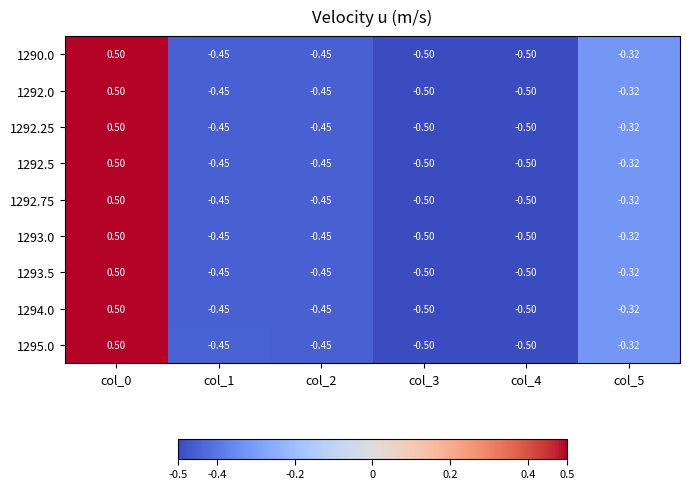

Is the value of 1293.5 at col_5 greater than the value of 1290.0 at col_0?

No